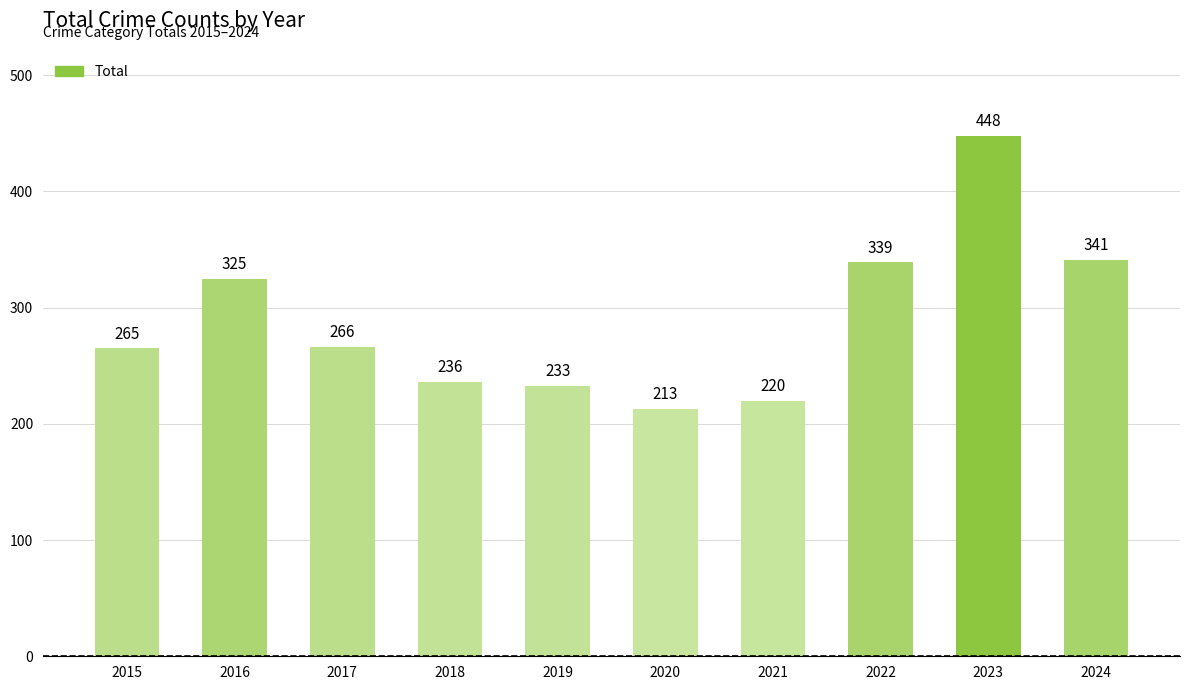

Reading right to left, what are all the values shown in this chart?

341	448	339	220	213	233	236	266	325	265